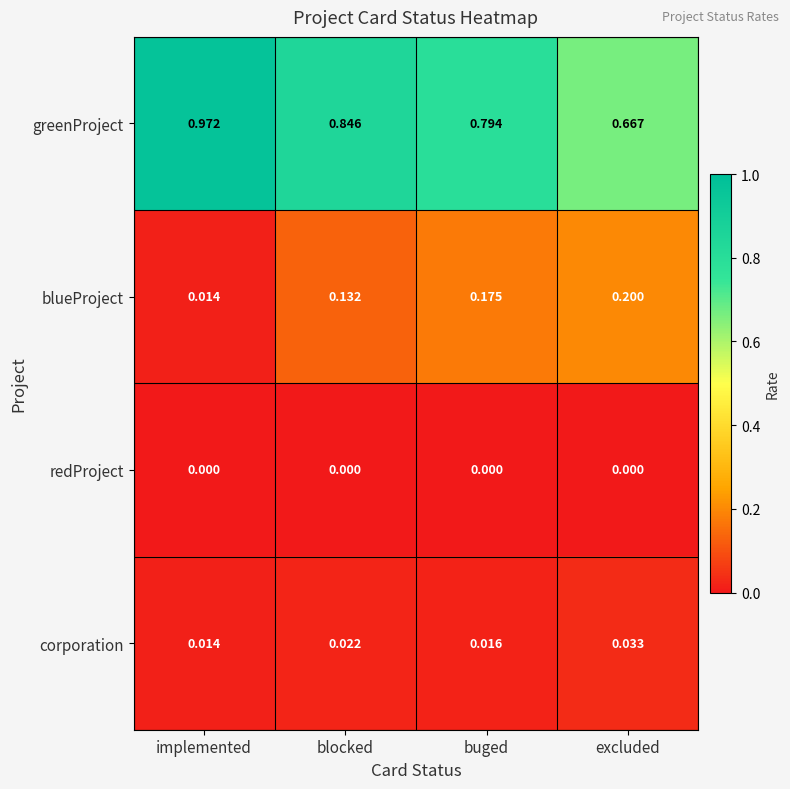

Which series has the widest spread of values?

greenProject